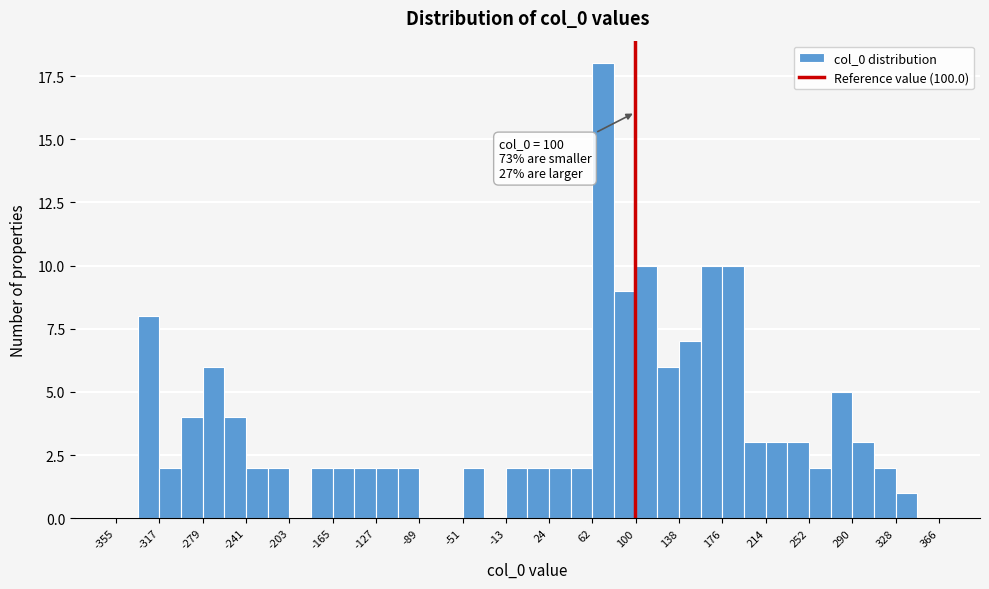

Read against the x-axis, roughly where is the centre of the tallest bar?

70